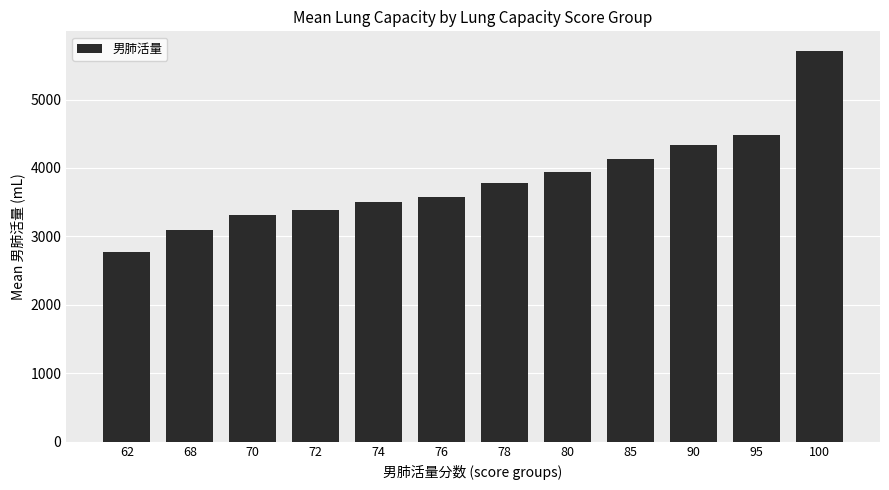

The value at 68 is 1808.8. True or false?

False